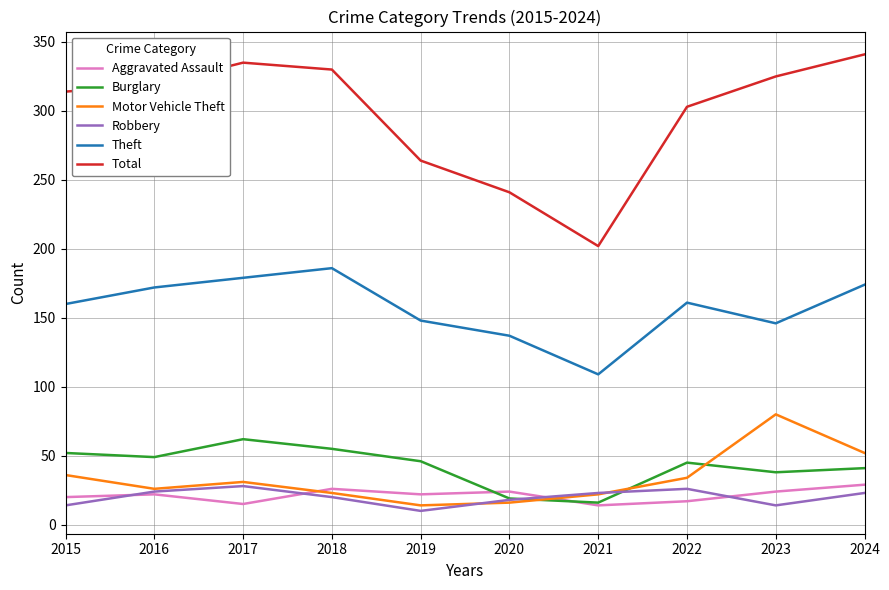

Is it true that Aggravated Assault equals 22 at 2016?

True